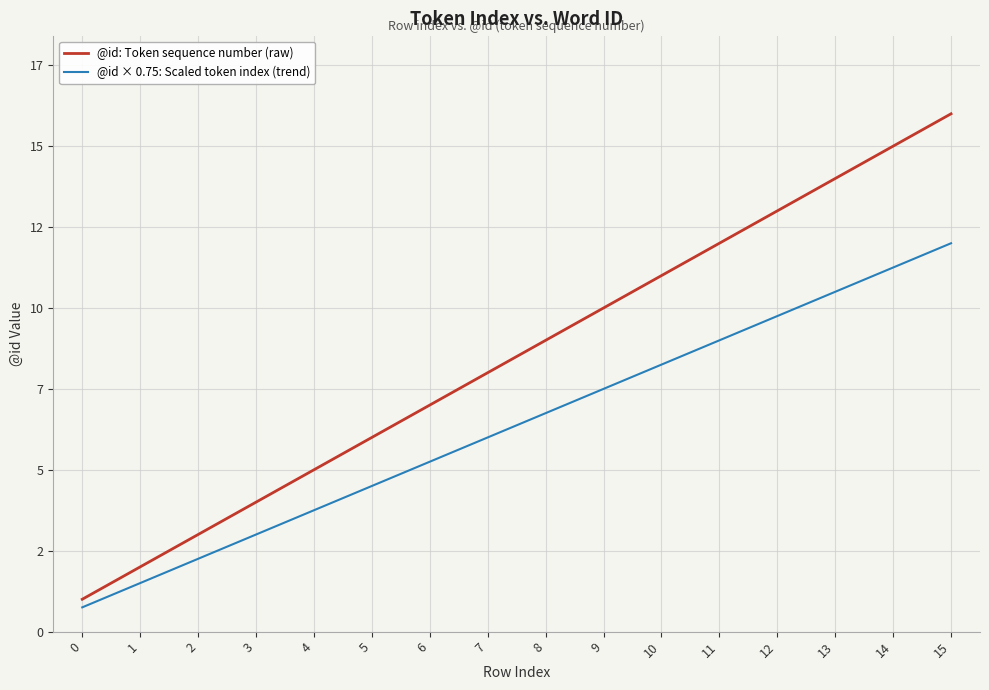

Is it true that @id: Token sequence number (raw) equals 1.7 at 0?

False